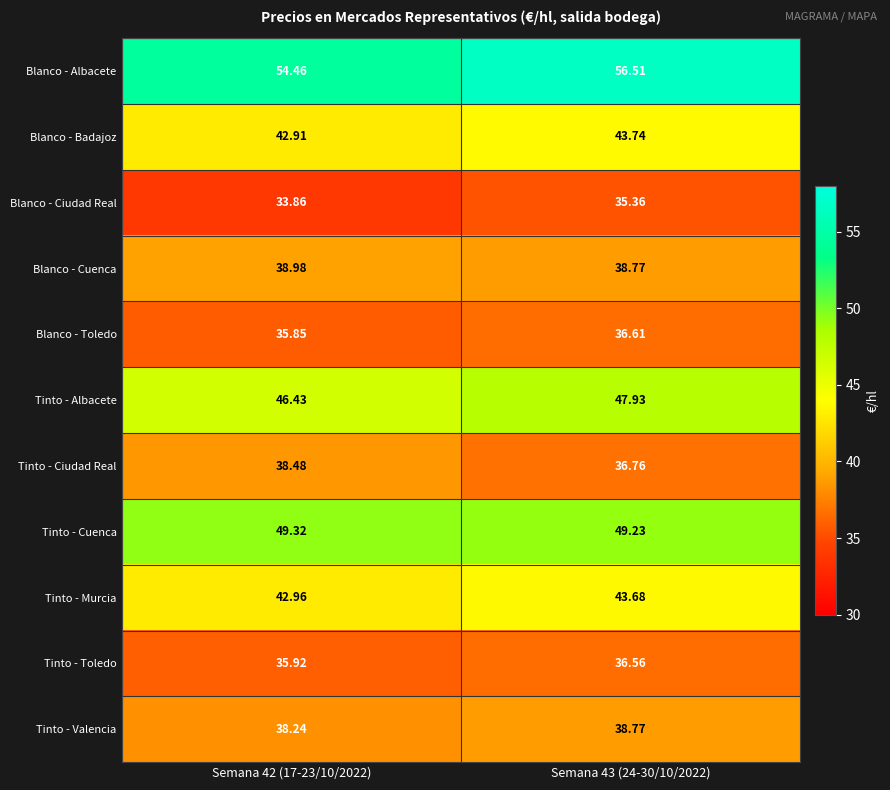

At which category is the sum across all series the highest?

Semana 43 (24-30/10/2022)